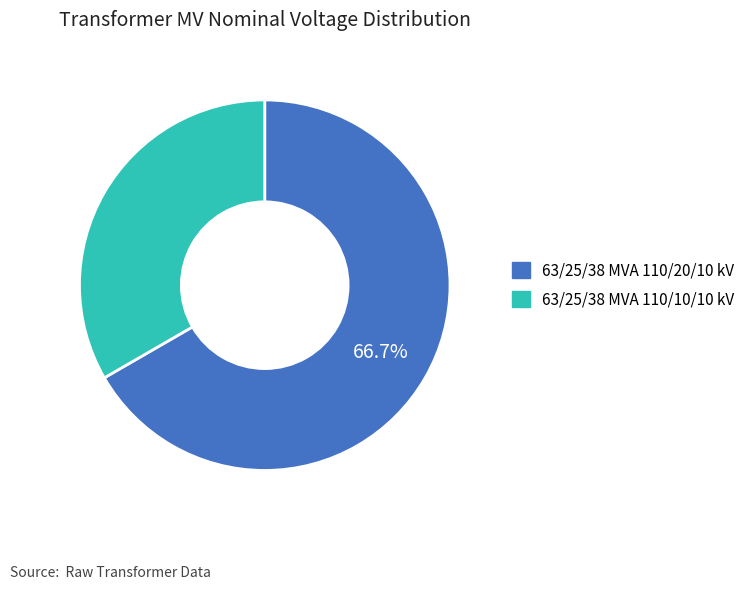

How many slices are in this pie chart?

2